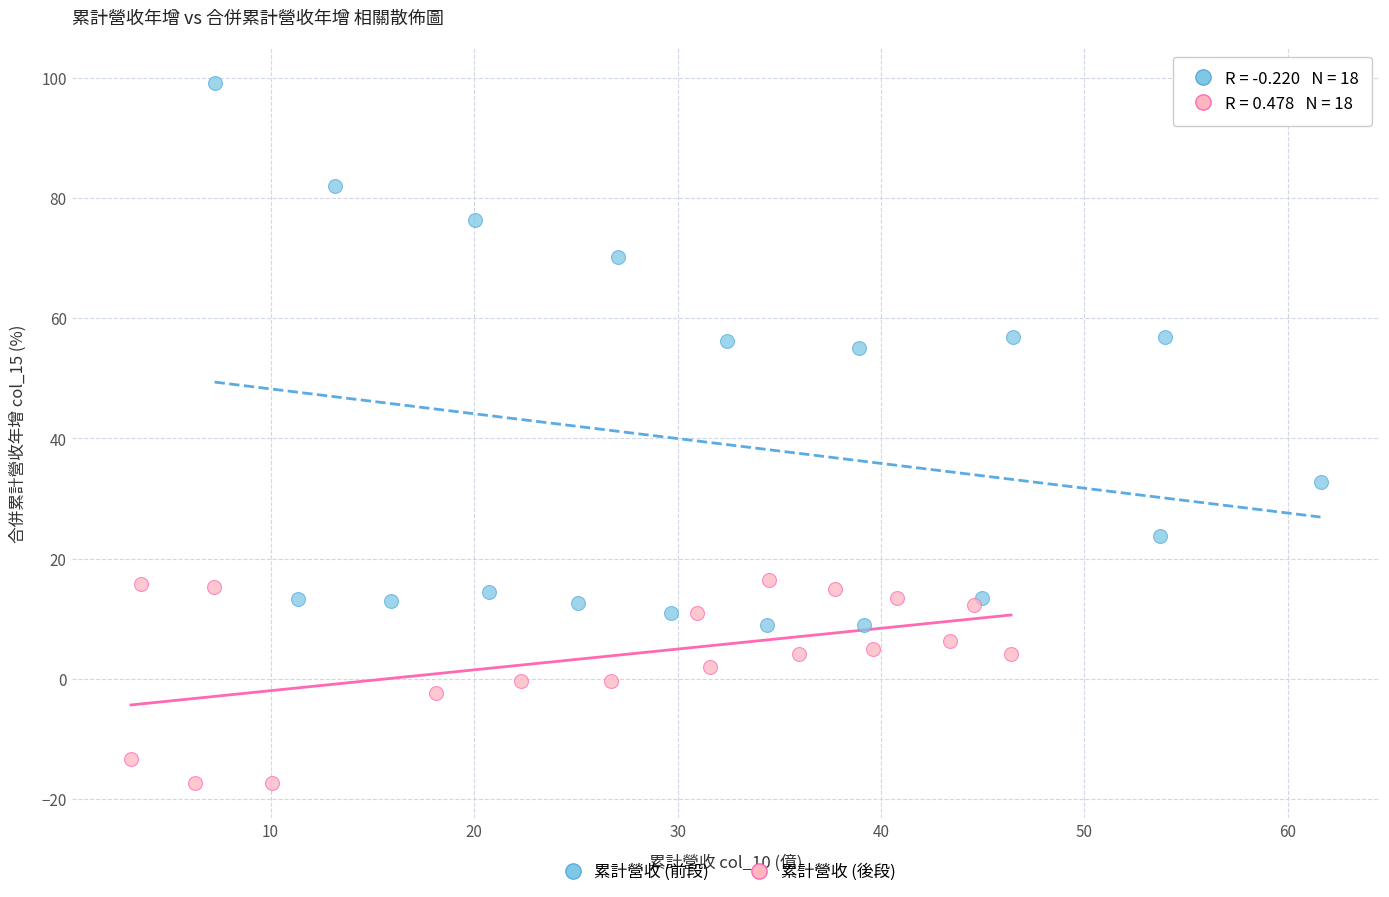

Which series contains the highest Y value?

累計營收 (前段)